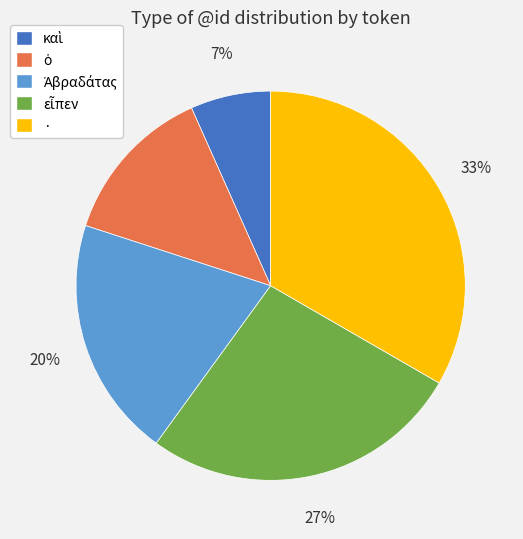

Which slice is the largest?

·